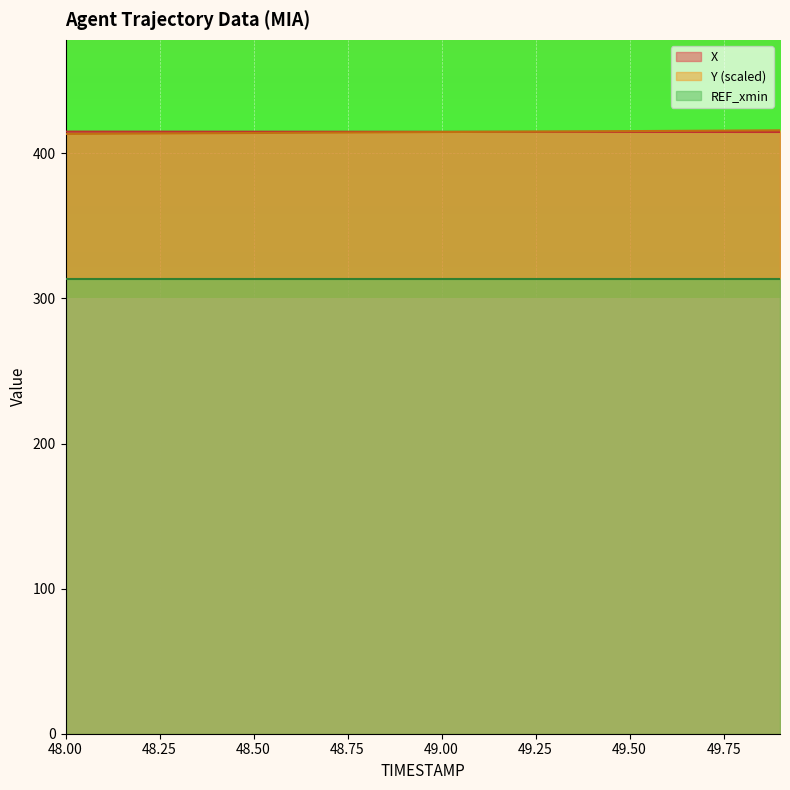

What is the minimum value for X?

414.7